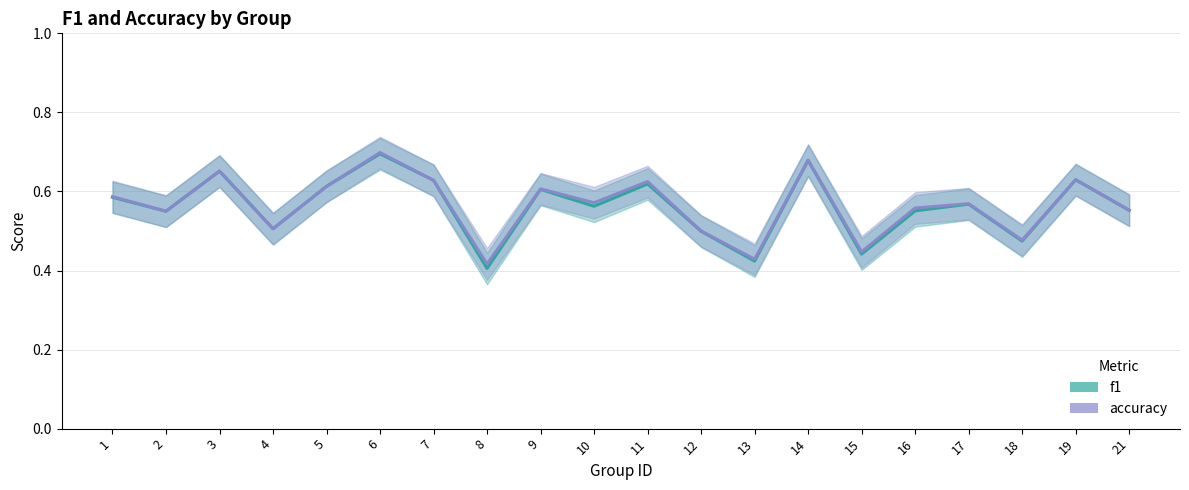

What is the value of the accuracy point at the 11th from the left?

0.6